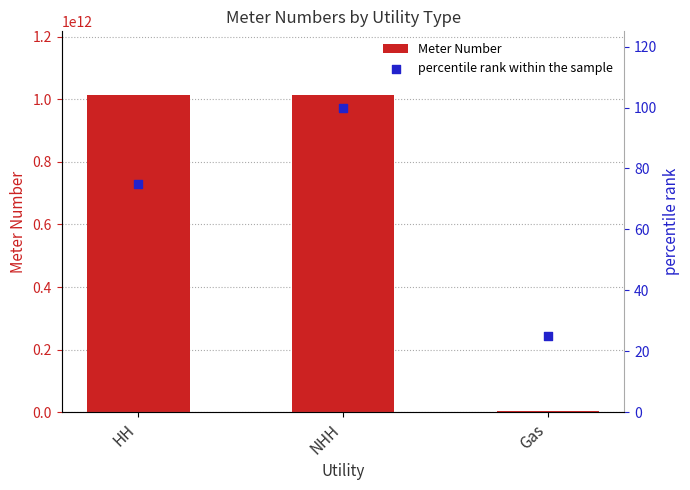

Which series contains the lowest Y value?

percentile rank within the sample